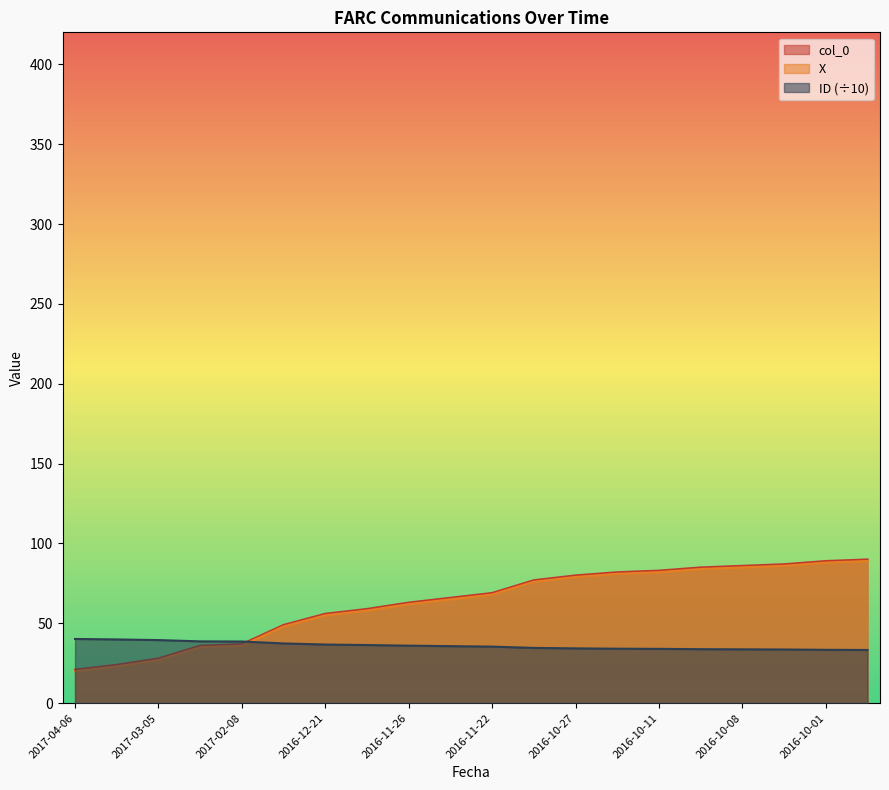

Is it true that ID equals 56.8 at 2016-11-26?

False